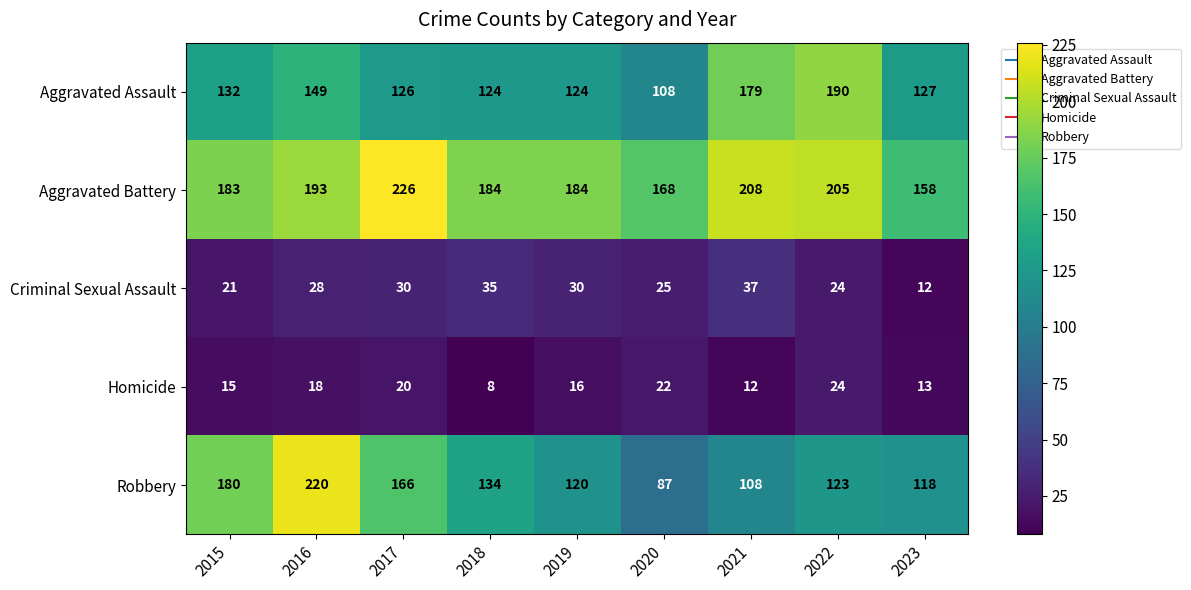

What is the difference between the highest and lowest values at 2020?

146